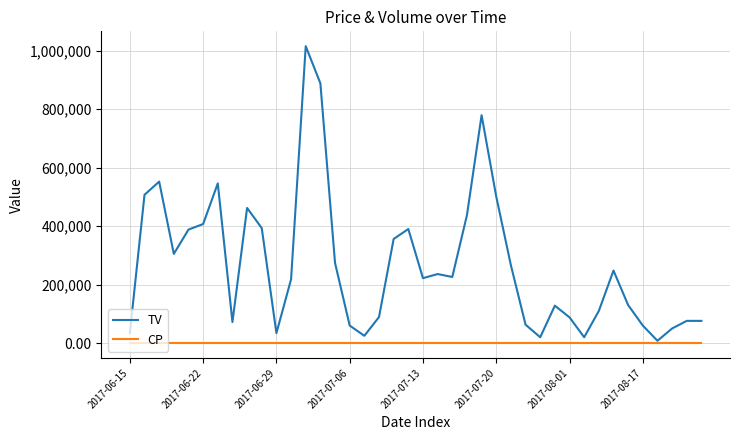

Which series has the largest total across all categories?

TV